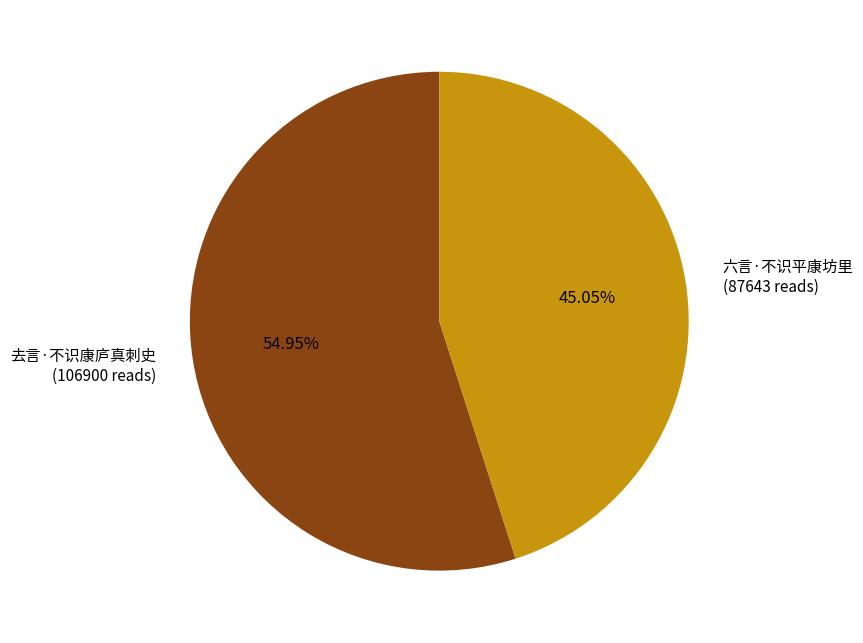

Which slice is the smallest?

六言·不识平康坊里